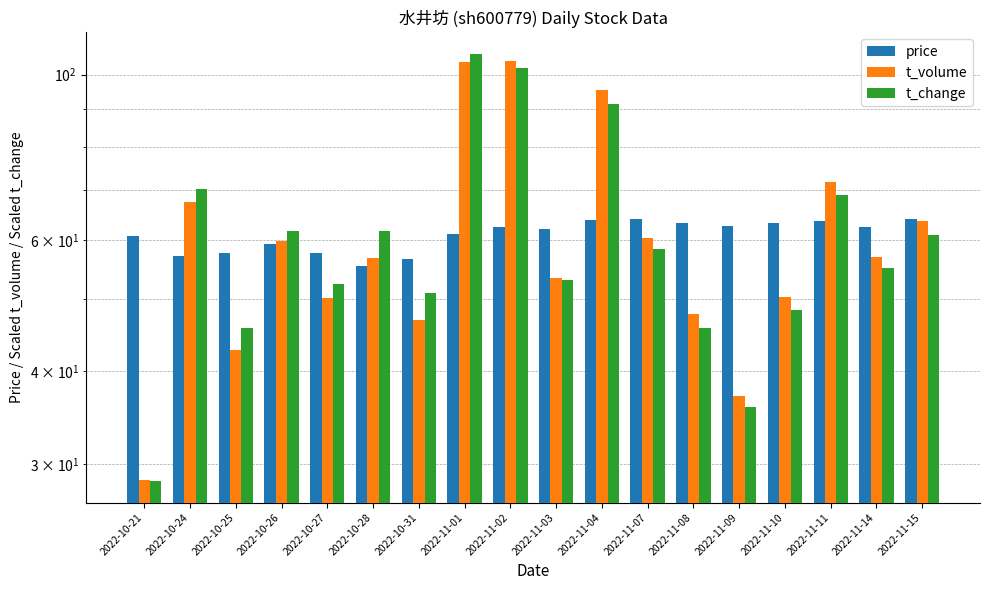

What are all the series names shown in the legend?

price, t_volume, t_change